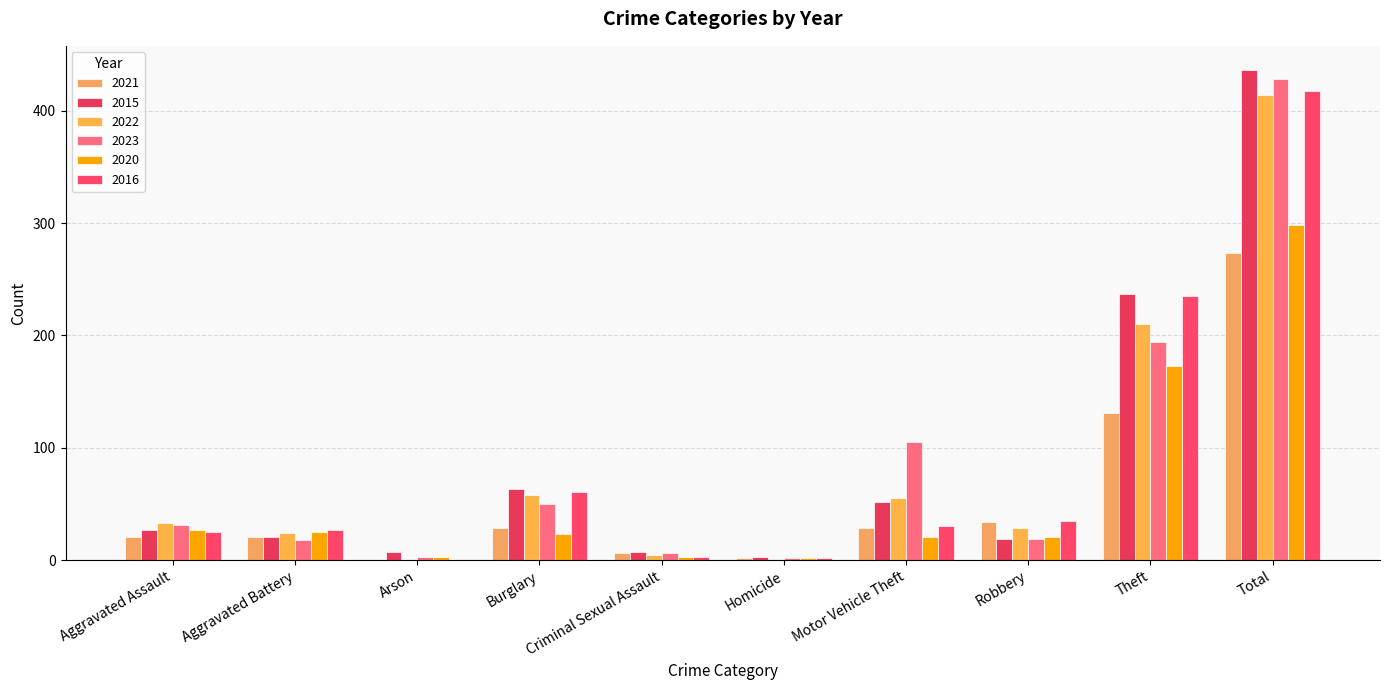

What is the sum of all 2020 values?

596